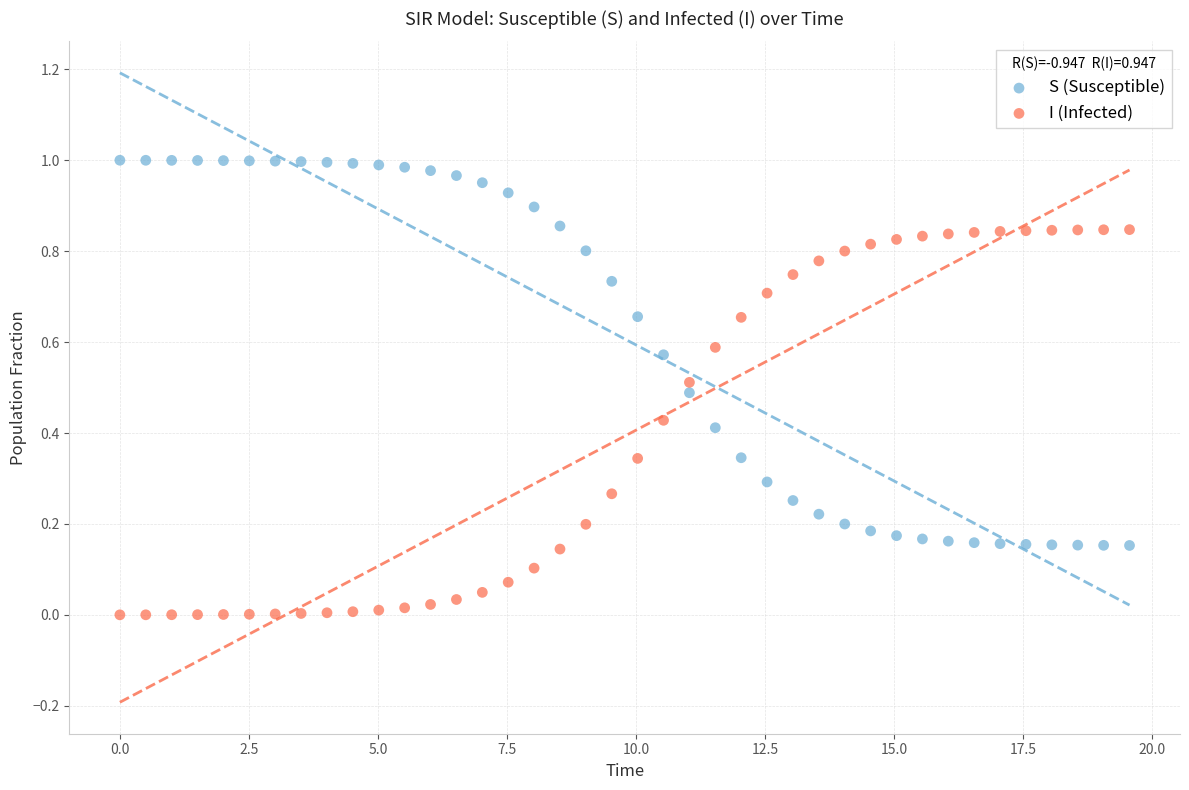

What is the X range (max minus min) for the scatter plot?

19.6